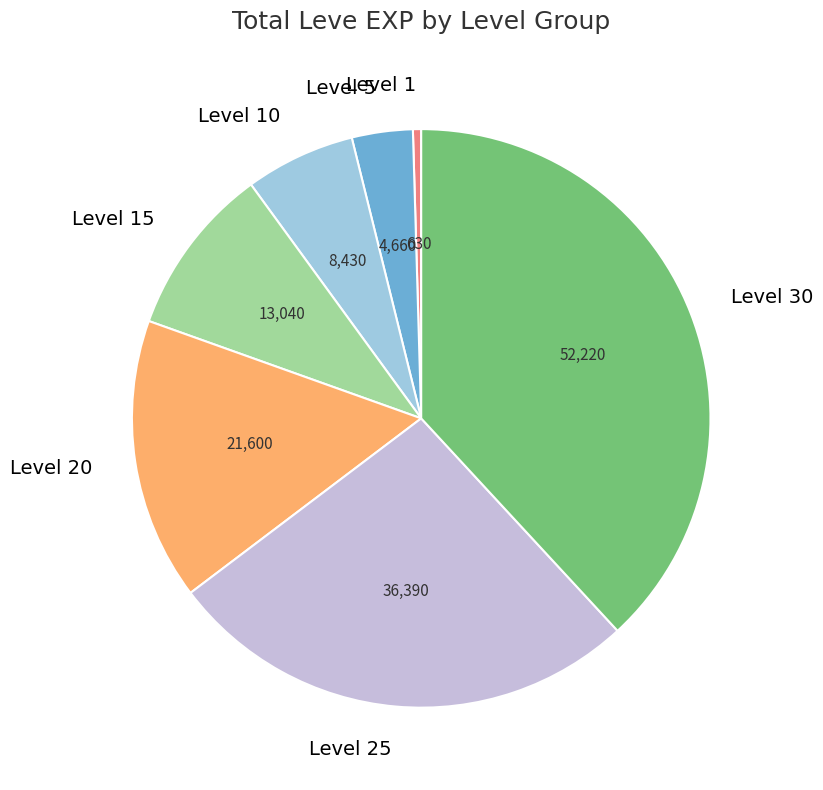

Approximately how many times larger is the value at Level 25 compared to Level 1?

57.8